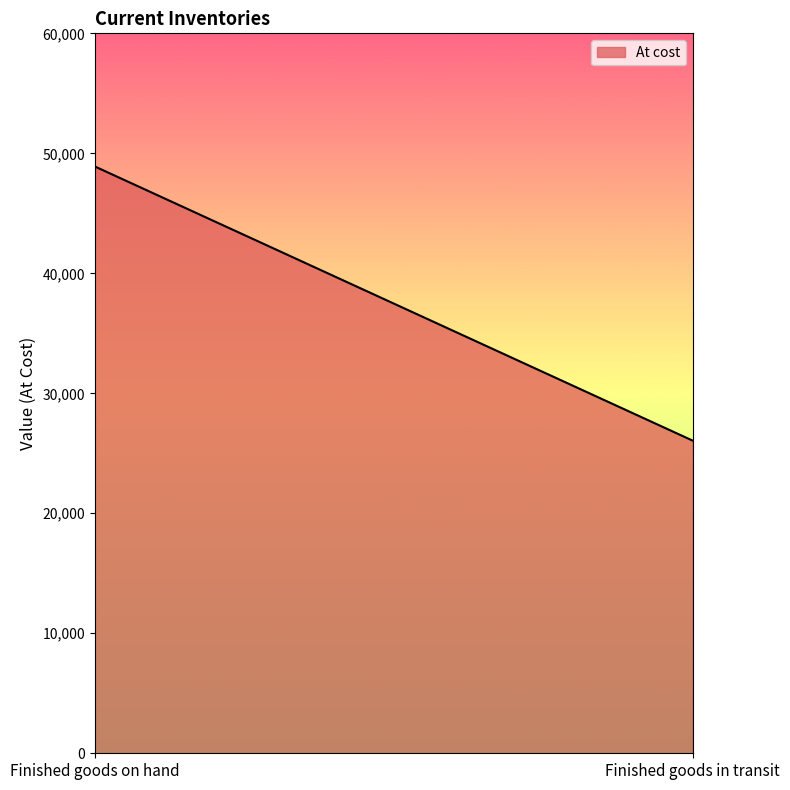

What is the maximum value shown in the chart?

48905